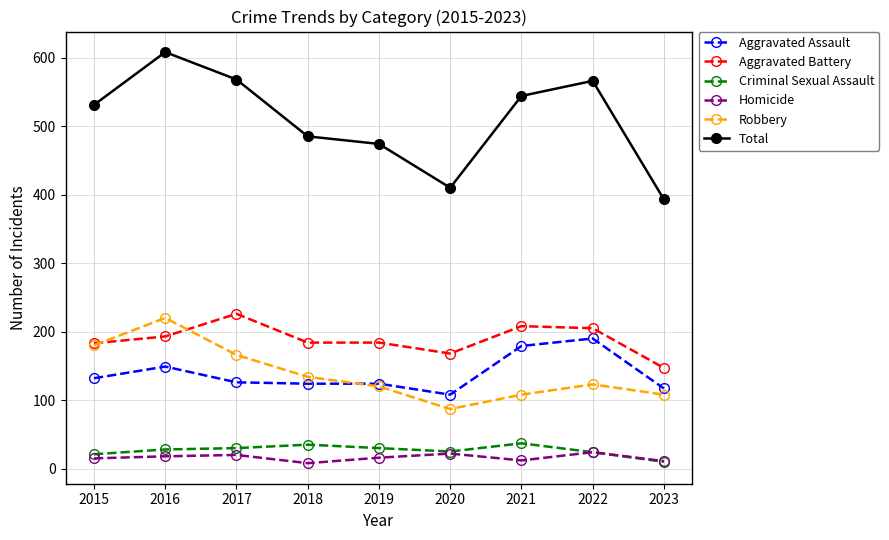

What is the value of the Criminal Sexual Assault point at the 2nd from the left?

28